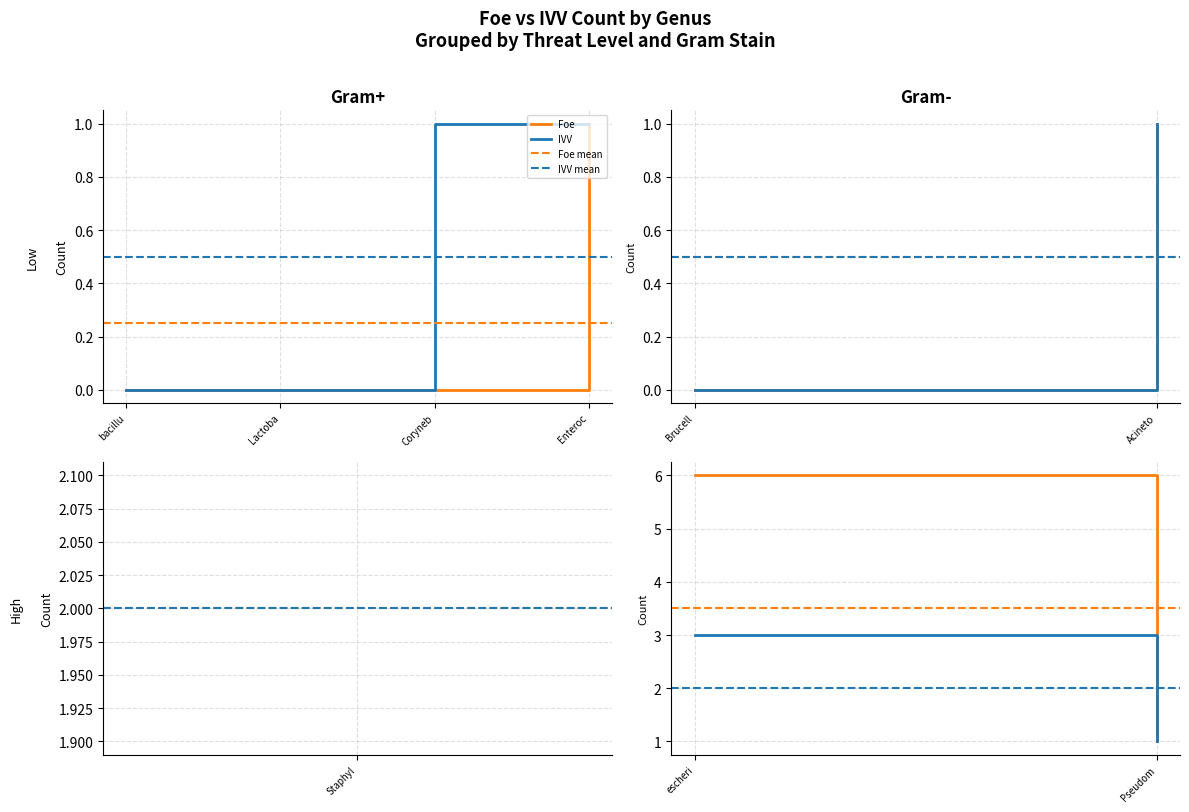

Is the value of Foe at Pseudom greater than the value of IVV mean at Pseudom?

No